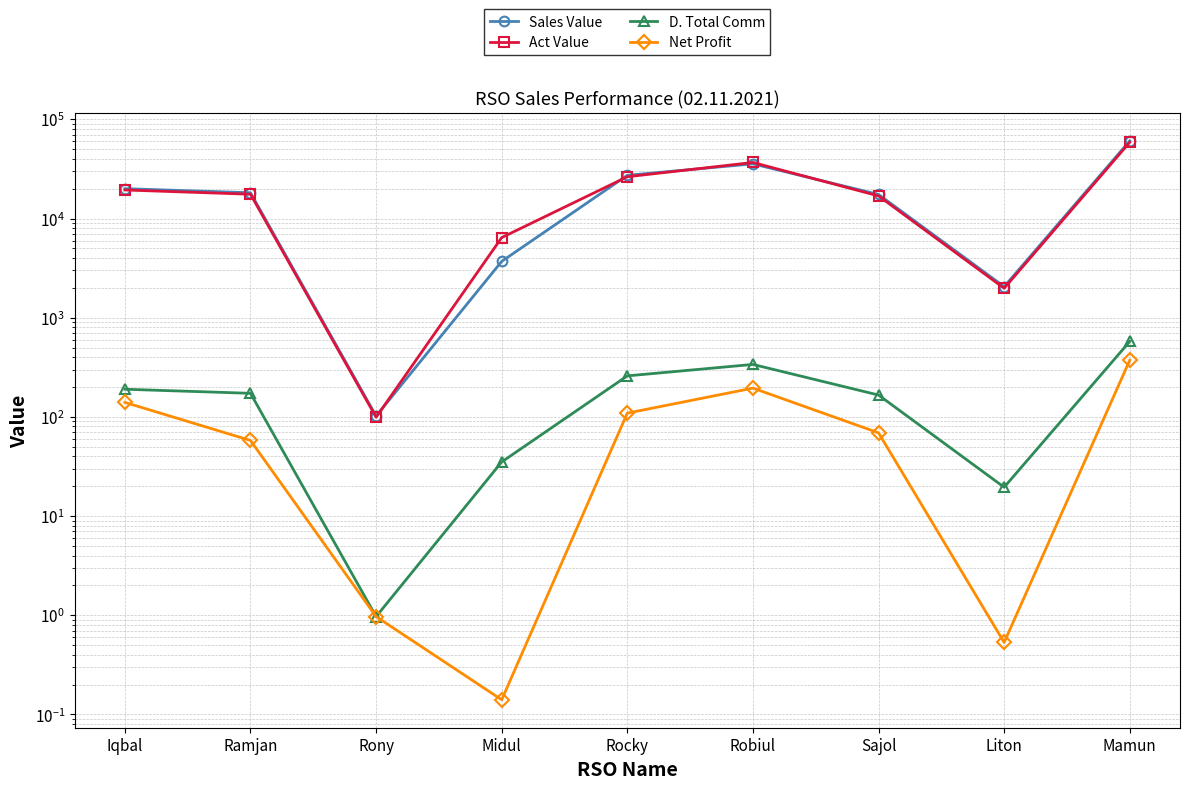

What is the greatest value displayed?

60662.0